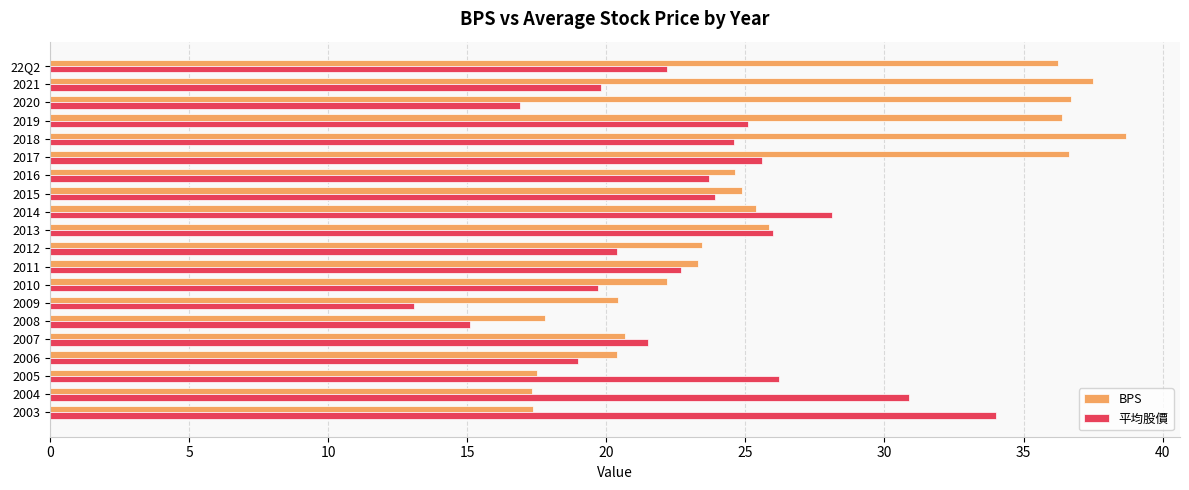

List the series in order of their overall mean, lowest first.

平均股價, BPS